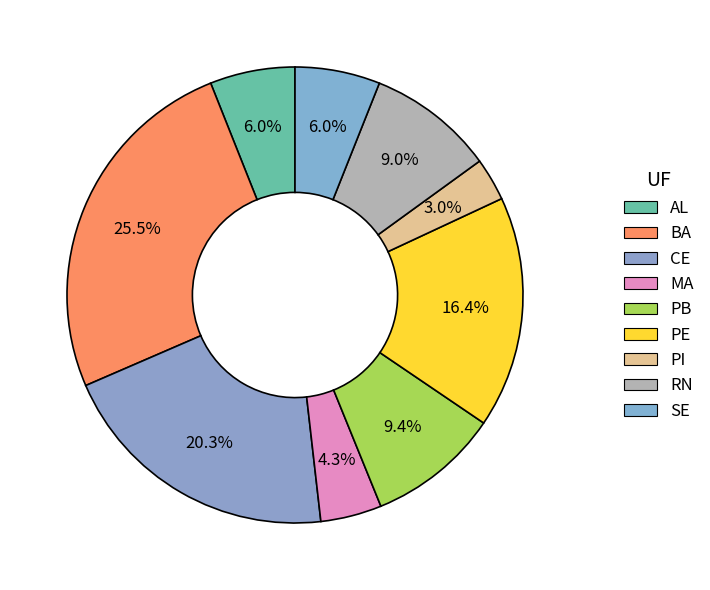

How many segments does this pie chart have?

9